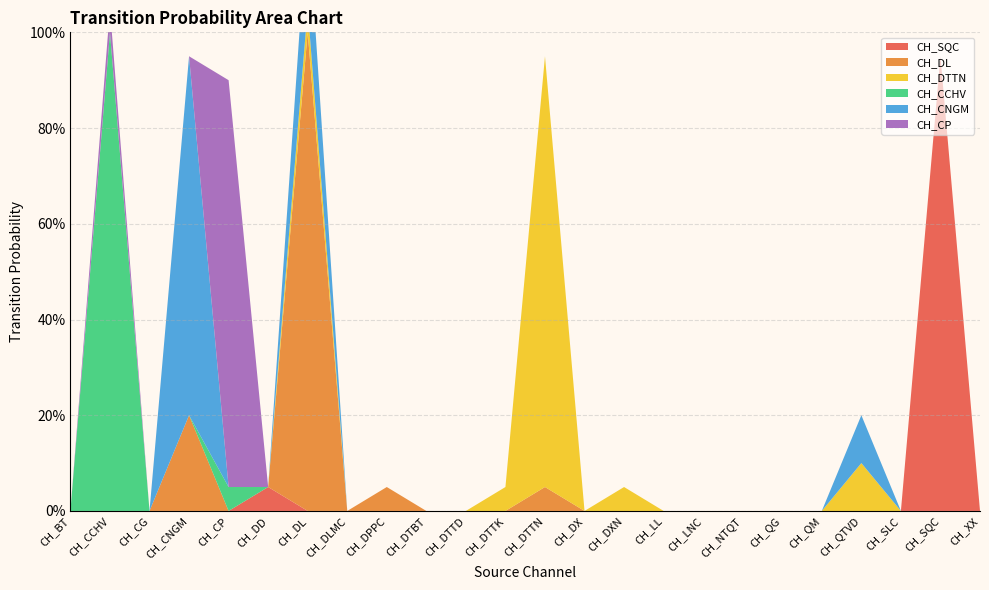

Reading left to right, what are all the values shown in this chart?

CH_SQC: CH_BT=0.0	CH_CCHV=0.0	CH_CG=0.0	CH_CNGM=0.0	CH_CP=0.0	CH_DD=0.1	CH_DL=0.0	CH_DLMC=0.0	CH_DPPC=0.0	CH_DTBT=0.0	CH_DTTD=0.0	CH_DTTK=0.0	CH_DTTN=0.0	CH_DX=0.0	CH_DXN=0.0	CH_LL=0.0	CH_LNC=0.0	CH_NTQT=0.0	CH_QG=0.0	CH_QM=0.0	CH_QTVD=0.0	CH_SLC=0.0	CH_SQC=0.9	CH_XX=0.0
CH_DL: CH_BT=0.0	CH_CCHV=0.0	CH_CG=0.0	CH_CNGM=0.2	CH_CP=0.0	CH_DD=0.0	CH_DL=1.0	CH_DLMC=0.0	CH_DPPC=0.1	CH_DTBT=0.0	CH_DTTD=0.0	CH_DTTK=0.0	CH_DTTN=0.1	CH_DX=0.0	CH_DXN=0.0	CH_LL=0.0	CH_LNC=0.0	CH_NTQT=0.0	CH_QG=0.0	CH_QM=0.0	CH_QTVD=0.0	CH_SLC=0.0	CH_SQC=0.0	CH_XX=0.0
CH_DTTN: CH_BT=0.0	CH_CCHV=0.0	CH_CG=0.0	CH_CNGM=0.0	CH_CP=0.0	CH_DD=0.0	CH_DL=0.1	CH_DLMC=0.0	CH_DPPC=0.0	CH_DTBT=0.0	CH_DTTD=0.0	CH_DTTK=0.1	CH_DTTN=0.9	CH_DX=0.0	CH_DXN=0.1	CH_LL=0.0	CH_LNC=0.0	CH_NTQT=0.0	CH_QG=0.0	CH_QM=0.0	CH_QTVD=0.1	CH_SLC=0.0	CH_SQC=0.0	CH_XX=0.0
CH_CCHV: CH_BT=0.0	CH_CCHV=1.0	CH_CG=0.0	CH_CNGM=0.0	CH_CP=0.1	CH_DD=0.0	CH_DL=0.0	CH_DLMC=0.0	CH_DPPC=0.0	CH_DTBT=0.0	CH_DTTD=0.0	CH_DTTK=0.0	CH_DTTN=0.0	CH_DX=0.0	CH_DXN=0.0	CH_LL=0.0	CH_LNC=0.0	CH_NTQT=0.0	CH_QG=0.0	CH_QM=0.0	CH_QTVD=0.0	CH_SLC=0.0	CH_SQC=0.0	CH_XX=0.0
CH_CNGM: CH_BT=0.0	CH_CCHV=0.0	CH_CG=0.0	CH_CNGM=0.8	CH_CP=0.0	CH_DD=0.0	CH_DL=0.2	CH_DLMC=0.0	CH_DPPC=0.0	CH_DTBT=0.0	CH_DTTD=0.0	CH_DTTK=0.0	CH_DTTN=0.0	CH_DX=0.0	CH_DXN=0.0	CH_LL=0.0	CH_LNC=0.0	CH_NTQT=0.0	CH_QG=0.0	CH_QM=0.0	CH_QTVD=0.1	CH_SLC=0.0	CH_SQC=0.0	CH_XX=0.0
CH_CP: CH_BT=0.0	CH_CCHV=0.1	CH_CG=0.0	CH_CNGM=0.0	CH_CP=0.8	CH_DD=0.0	CH_DL=0.0	CH_DLMC=0.0	CH_DPPC=0.0	CH_DTBT=0.0	CH_DTTD=0.0	CH_DTTK=0.0	CH_DTTN=0.0	CH_DX=0.0	CH_DXN=0.0	CH_LL=0.0	CH_LNC=0.0	CH_NTQT=0.0	CH_QG=0.0	CH_QM=0.0	CH_QTVD=0.0	CH_SLC=0.0	CH_SQC=0.0	CH_XX=0.0